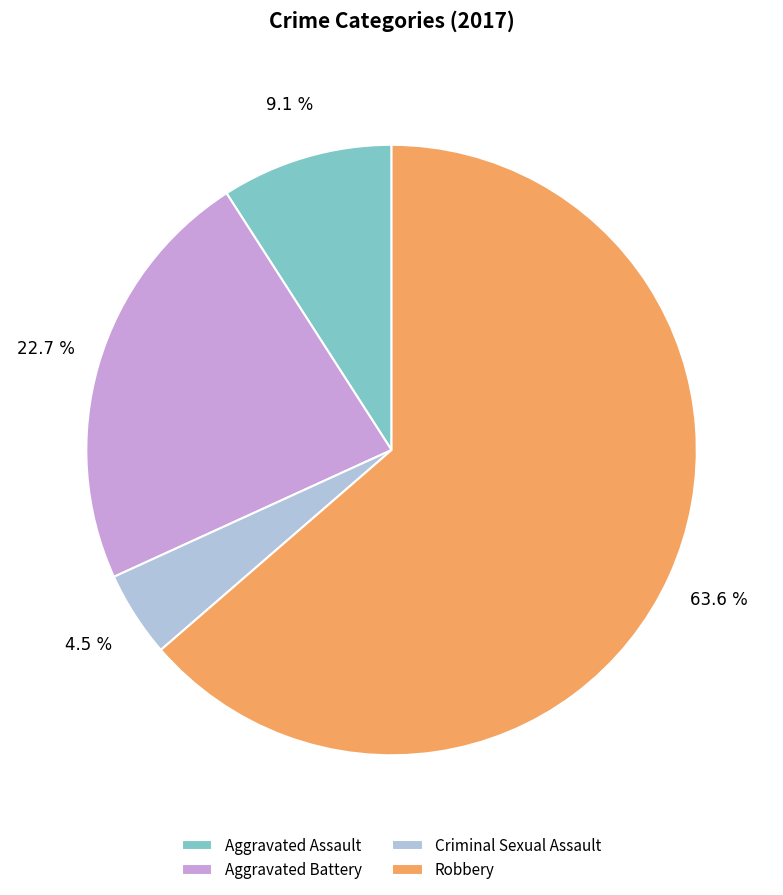

What is the total percentage of Aggravated Assault and Criminal Sexual Assault?

13.6%